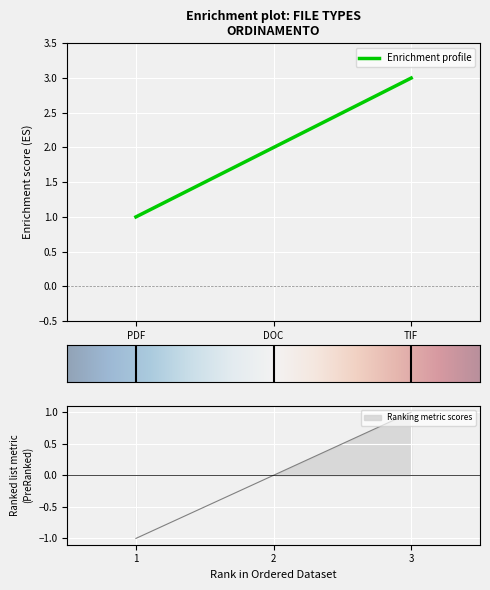

The Enrichment profile series shows 4 at DOC. True or false?

False